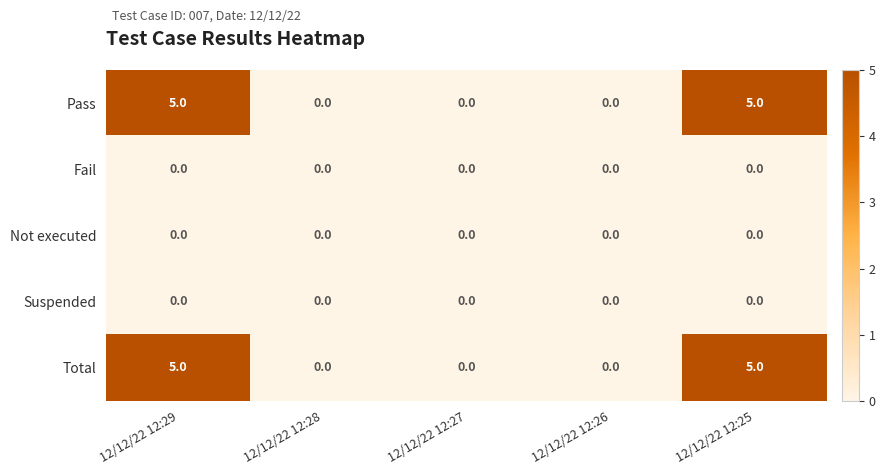

What is the highest value of the Pass series?

5